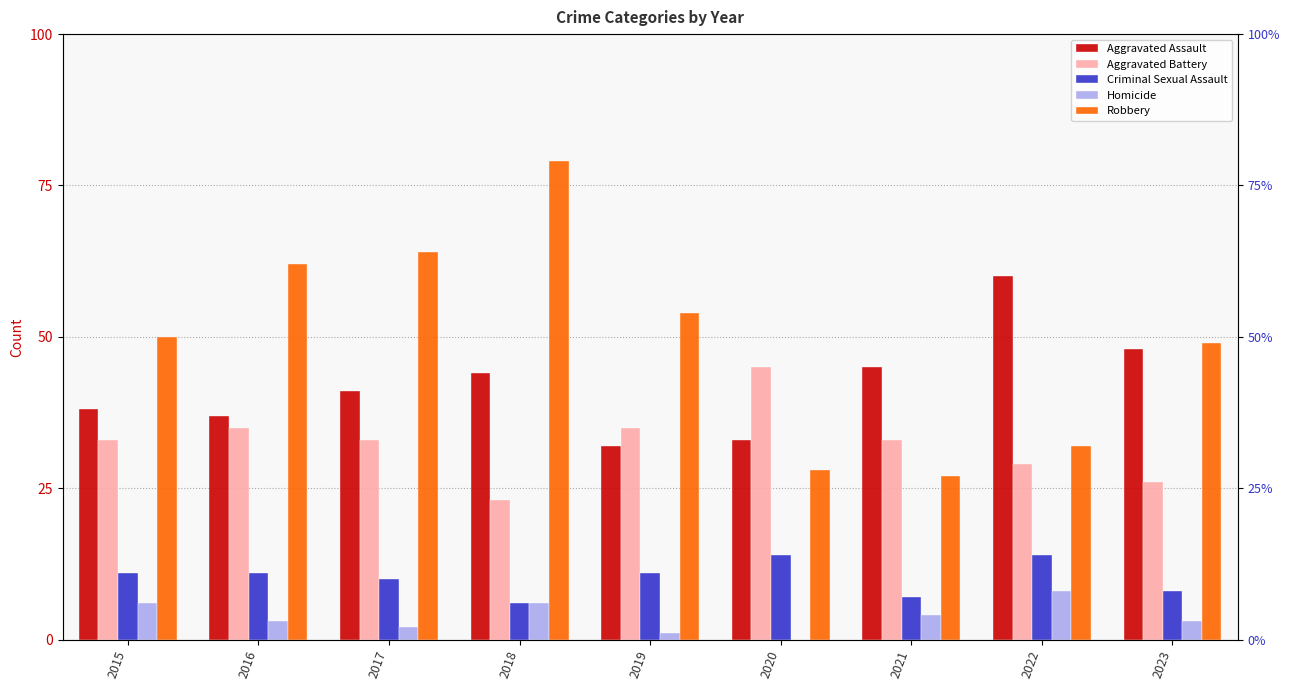

Is it true that Criminal Sexual Assault equals 12 at 2021?

False